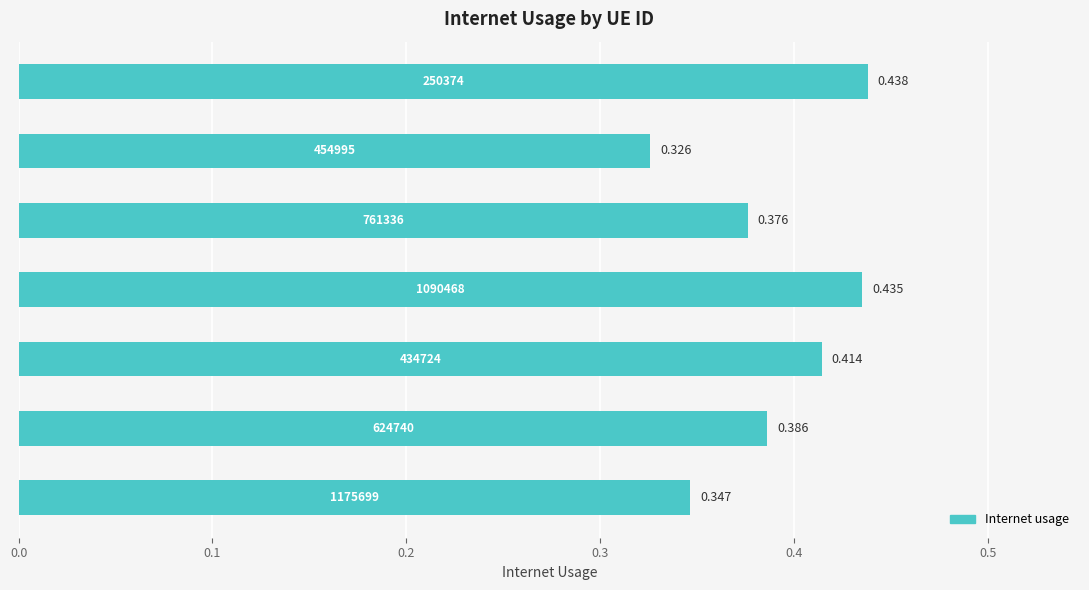

How many distinct data groups are displayed?

1